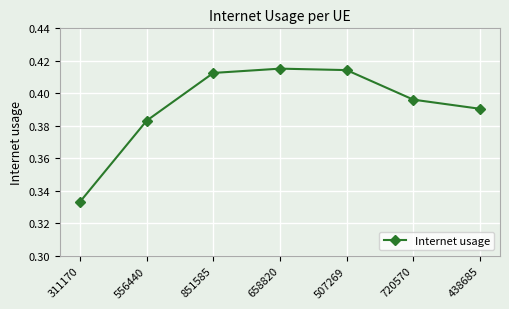

Is it true that the value at 556440 is 0.1?

False